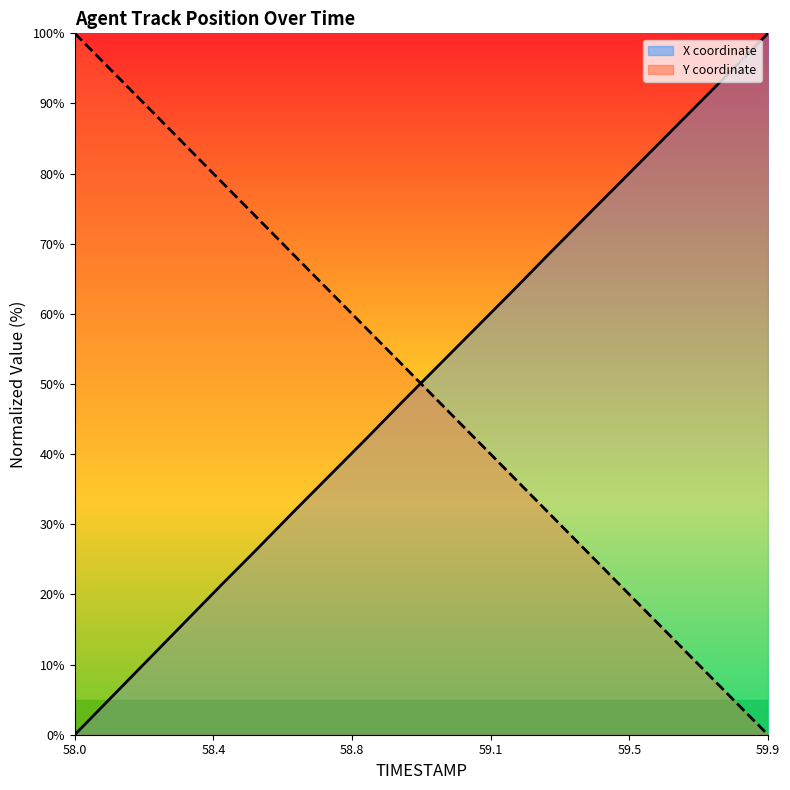

What is the total value across all series at 59.6?

100.0